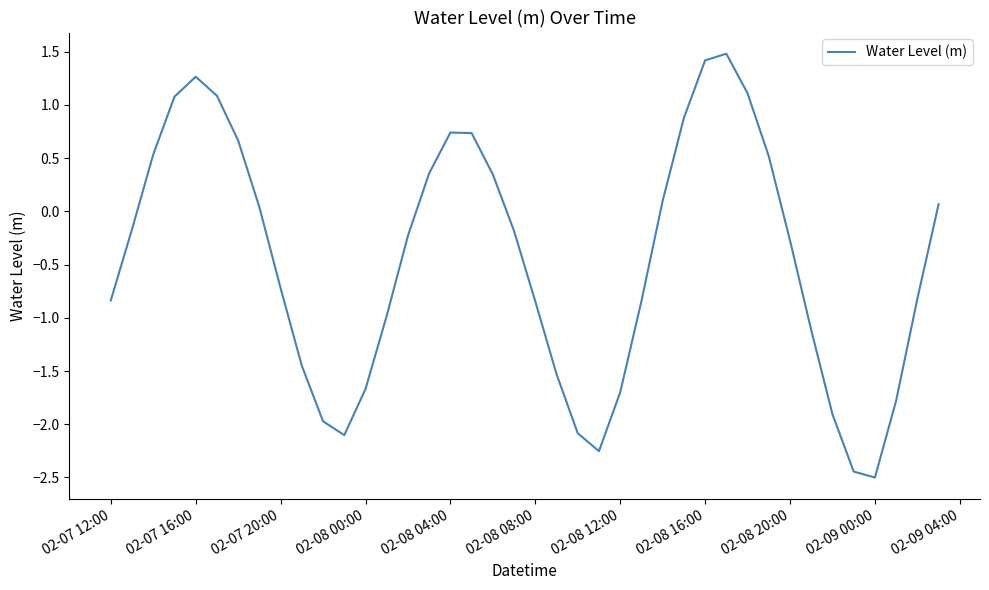

What is the minimum value shown in the chart?

-2.5